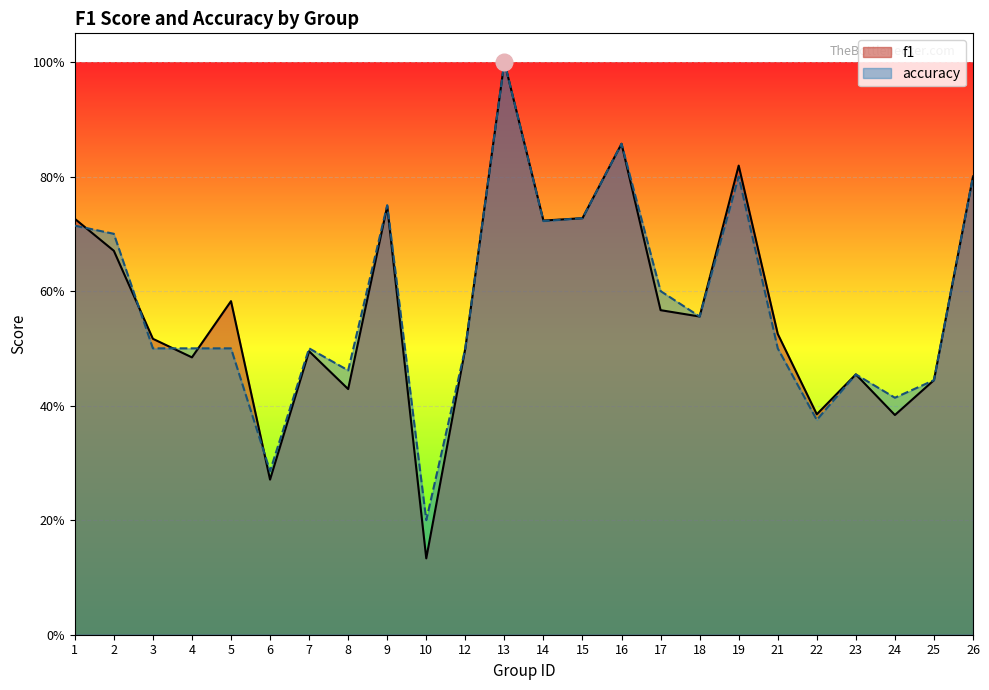

How many interior local valleys does the f1 series have?

8